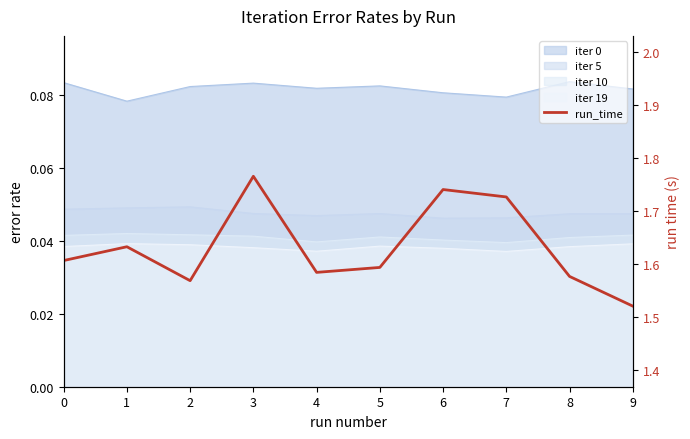

Rank the categories by value from highest to lowest.

3, 6, 7, 1, 0, 5, 4, 8, 2, 9